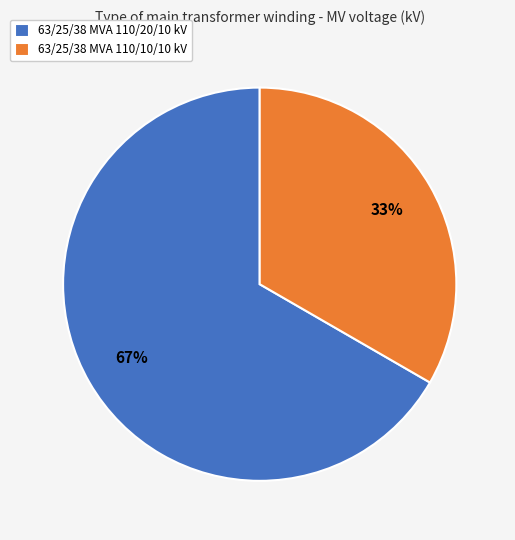

Count the number of slices in the pie.

2